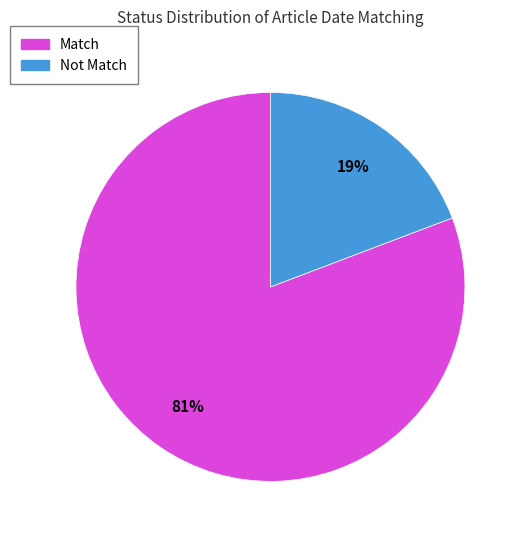

Is the sum of Not Match and Match greater than half?

Yes